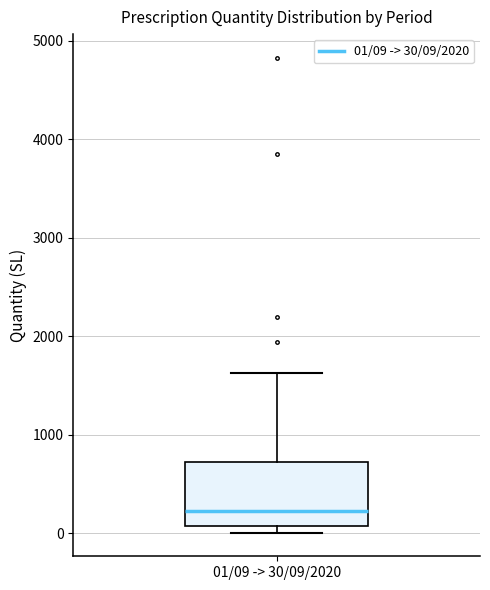

Where does the upper whisker of the box for 01/09 -> 30/09/2020 end on the y-axis? The values are not printed on the chart, so give them approximately, as read against the axis.

1600